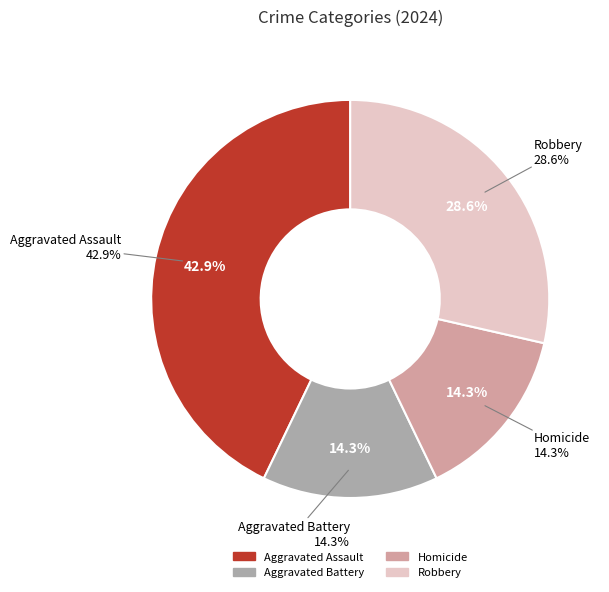

To the nearest percent, what percentage of the pie is Homicide?

14%